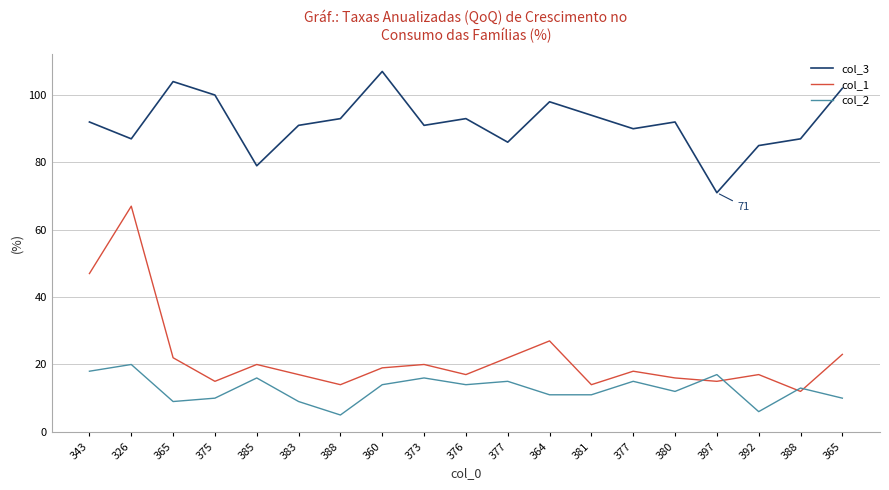

Where is the first local maximum for col_3?

365